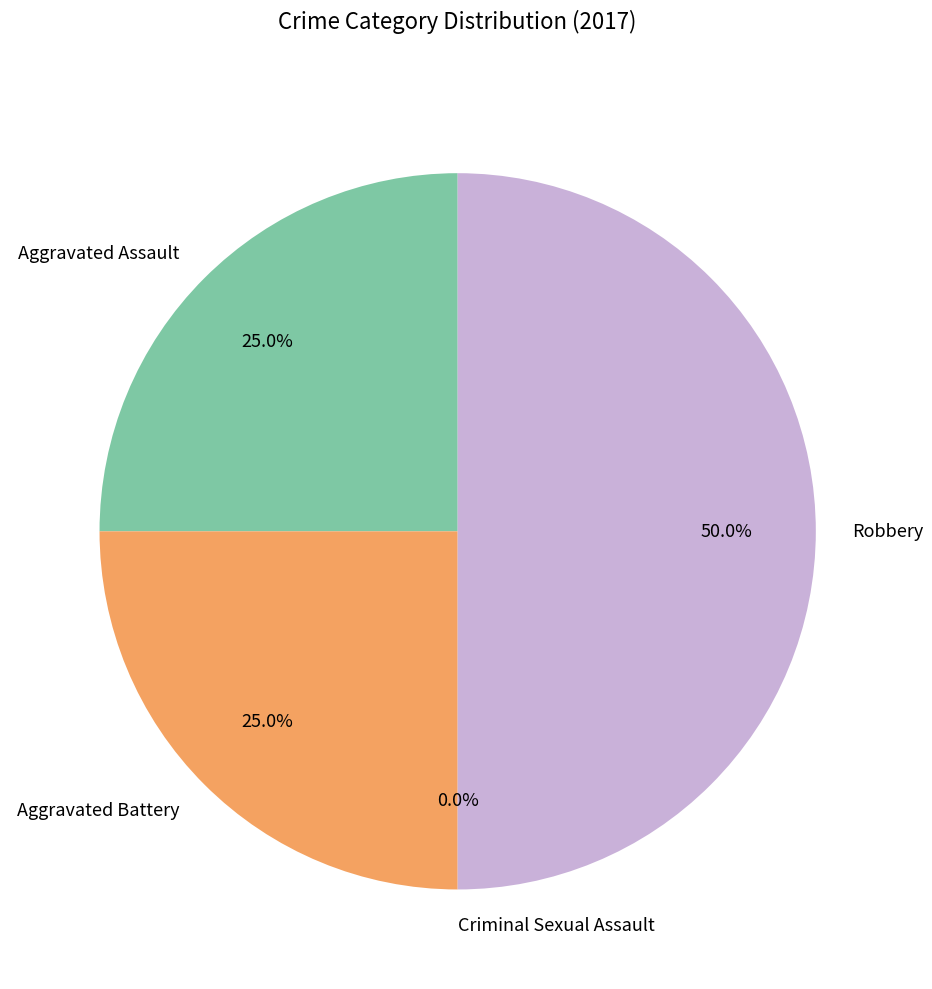

What percentage is NOT represented by Aggravated Battery?

75.0%